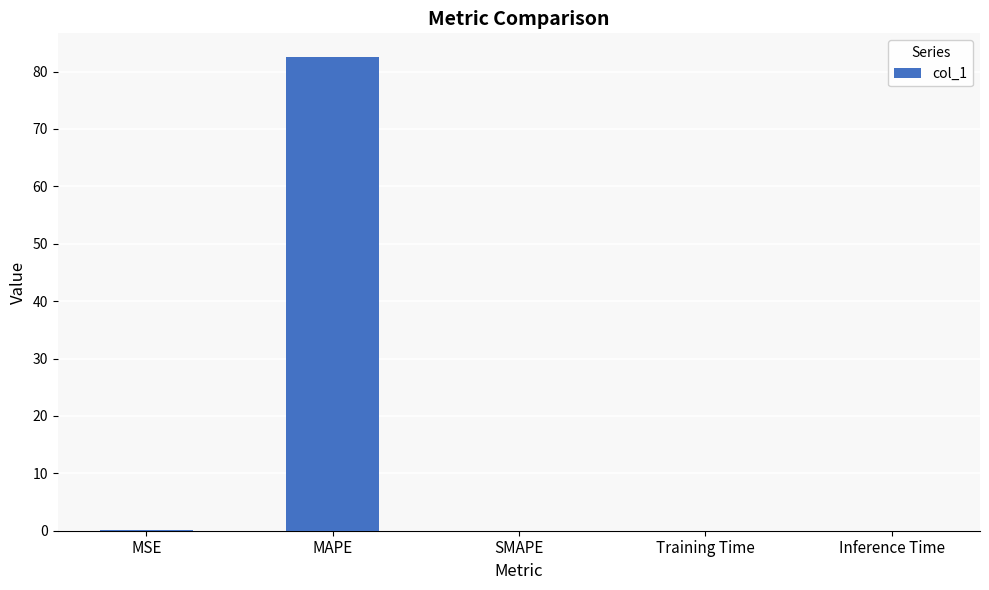

Count the number of data series in this chart.

1